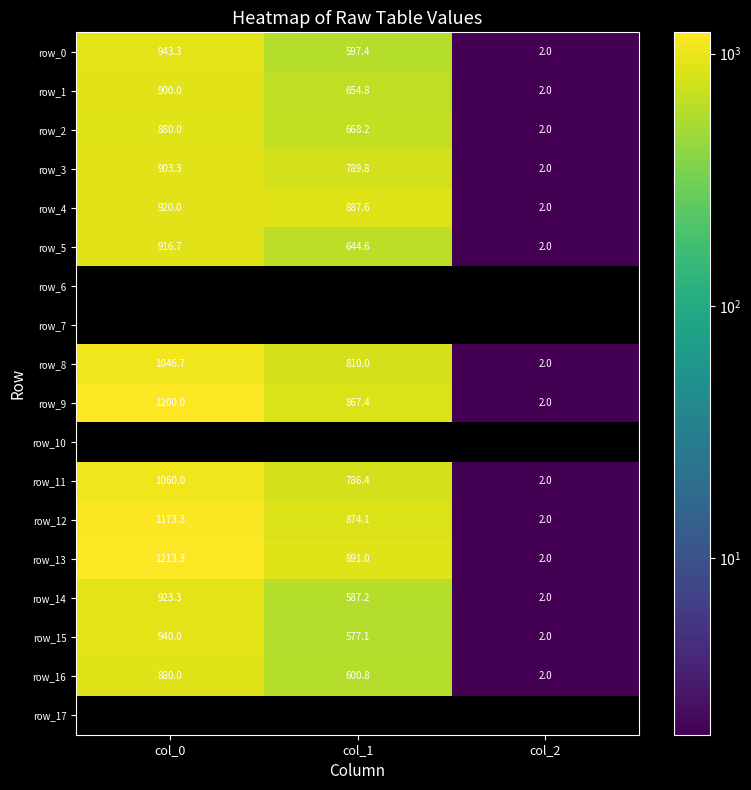

Which has a higher value, col_1 or col_2?

col_1